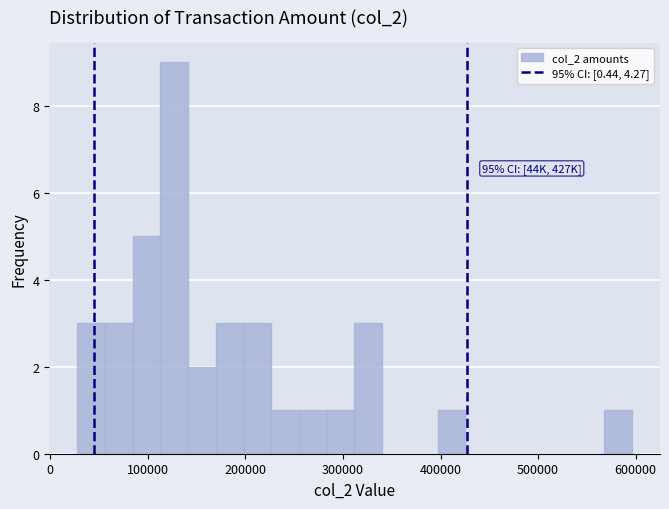

Around what value on the x-axis is the tallest bar? Give the approximate position of its centre, as read against the axis.

130000